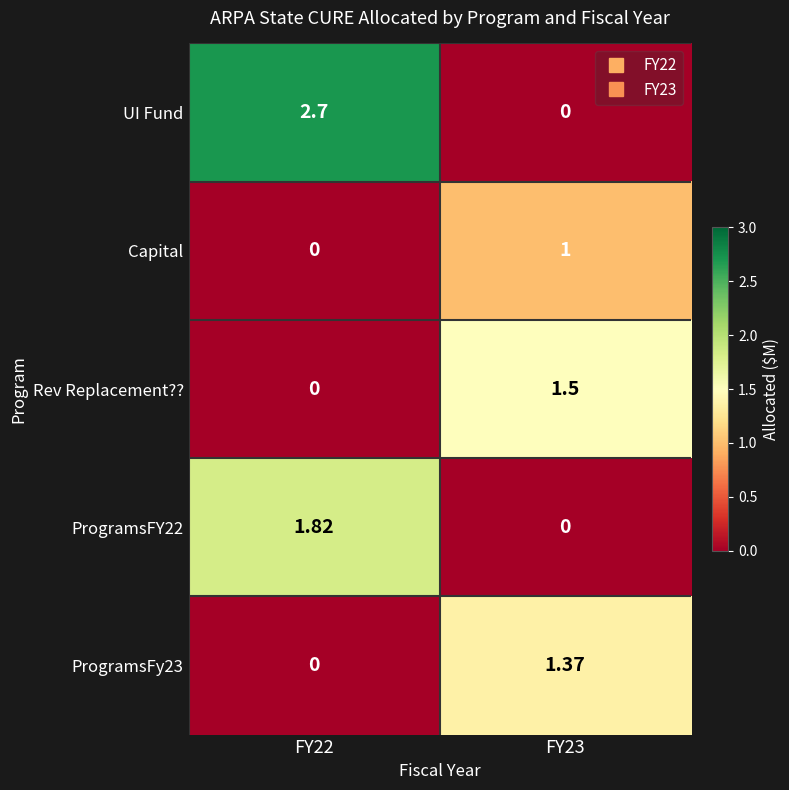

At how many categories does at least one series exceed 0?

2